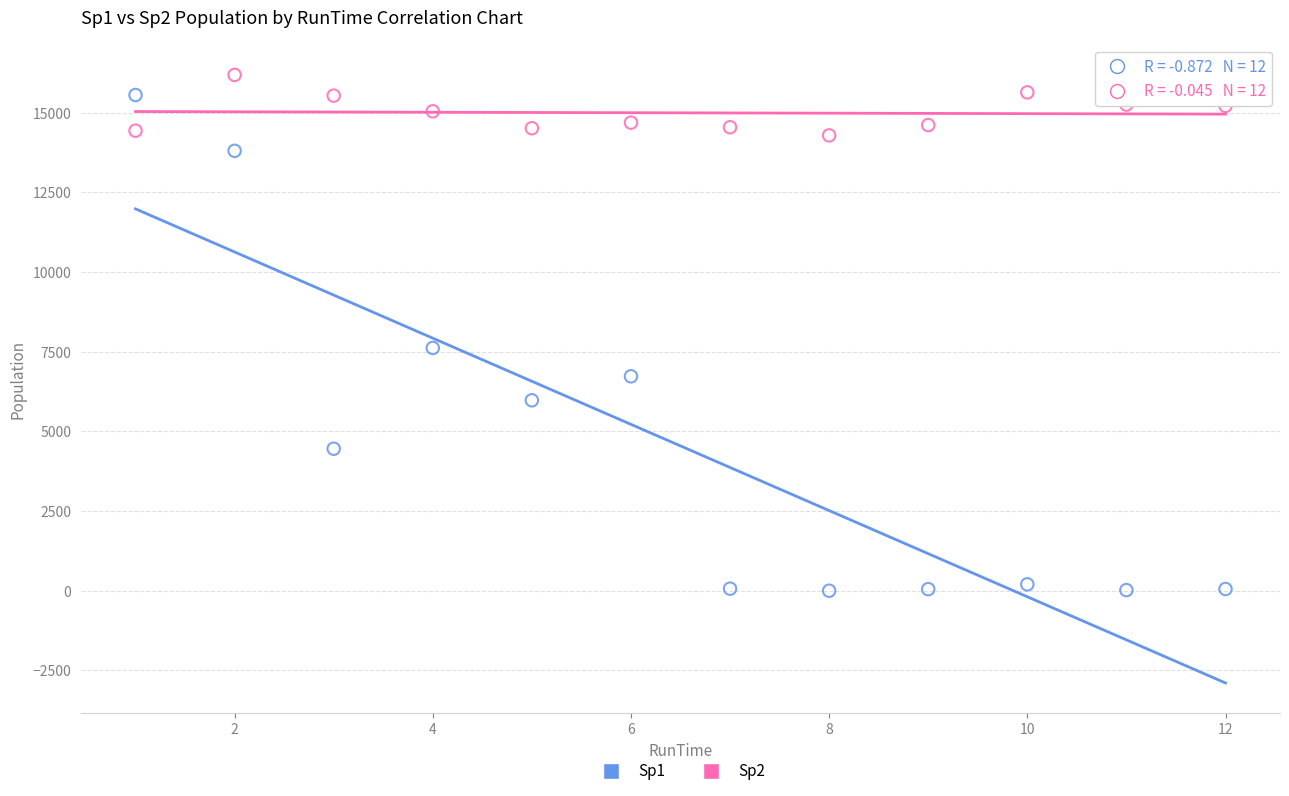

Which series has the largest Y range (max minus min)?

Sp1